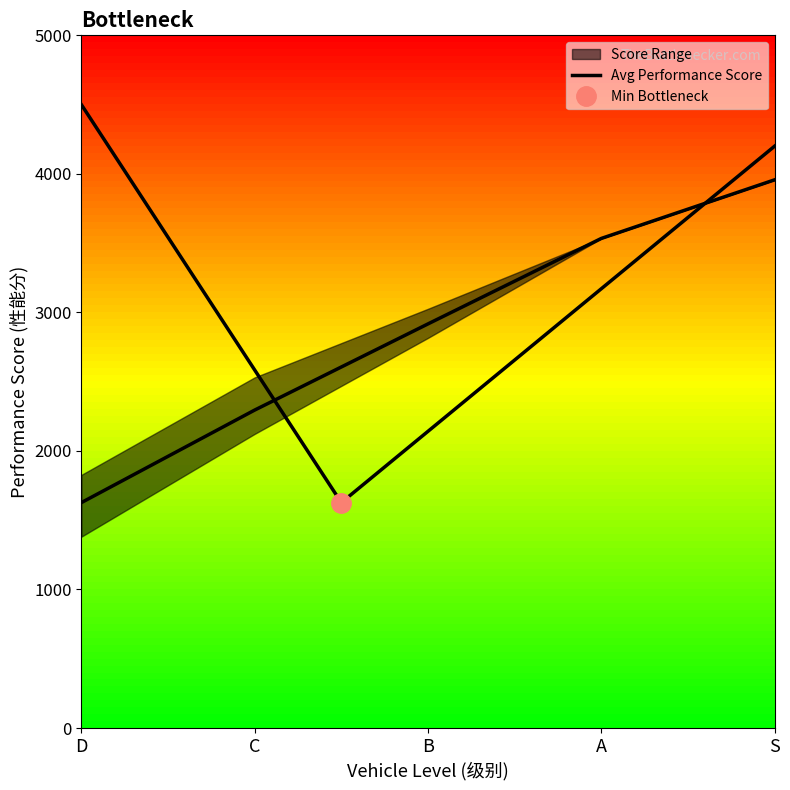

Which label corresponds to the smallest value in the chart?

D